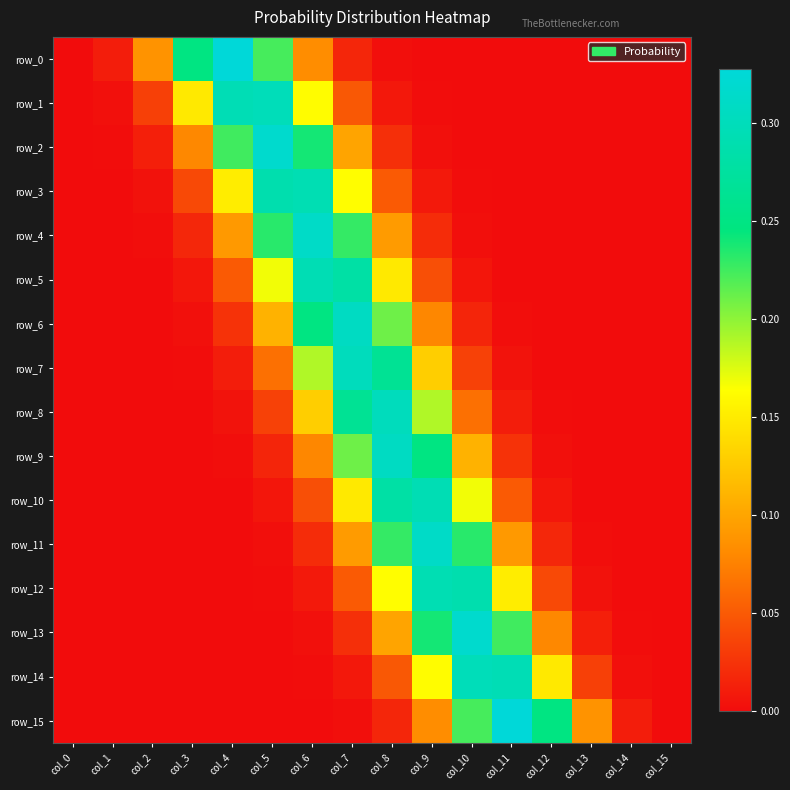

What is the average value of the row_3 series?

0.1